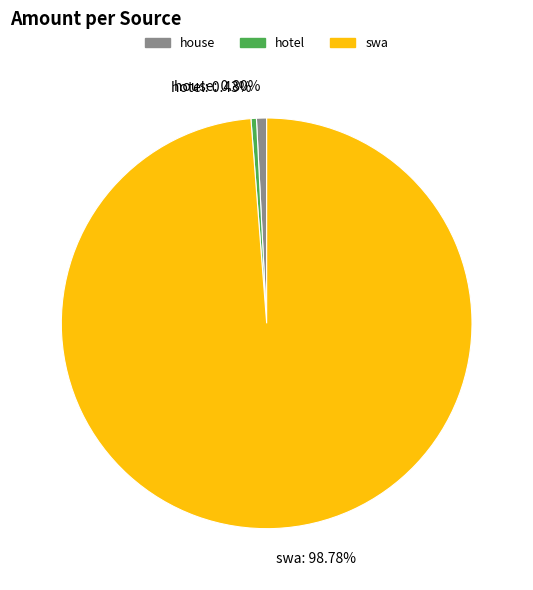

Is it true that swa is 92% of the pie?

False